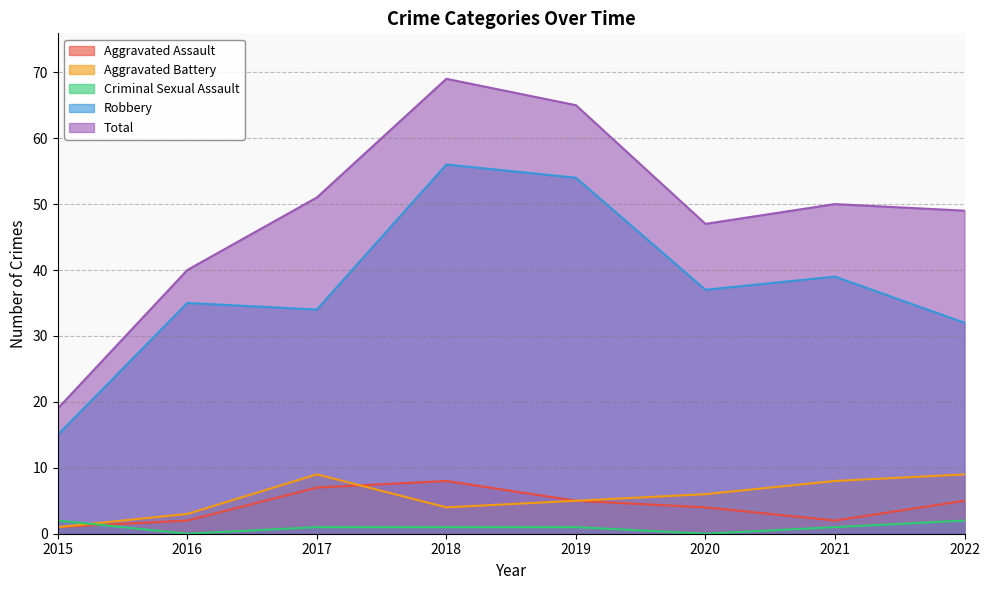

Reading left to right, list all the values displayed in this chart.

Aggravated Assault: 1	2	7	8	5	4	2	5
Aggravated Battery: 1	3	9	4	5	6	8	9
Criminal Sexual Assault: 2	0	1	1	1	0	1	2
Robbery: 15	35	34	56	54	37	39	32
Total: 19	40	51	69	65	47	50	49